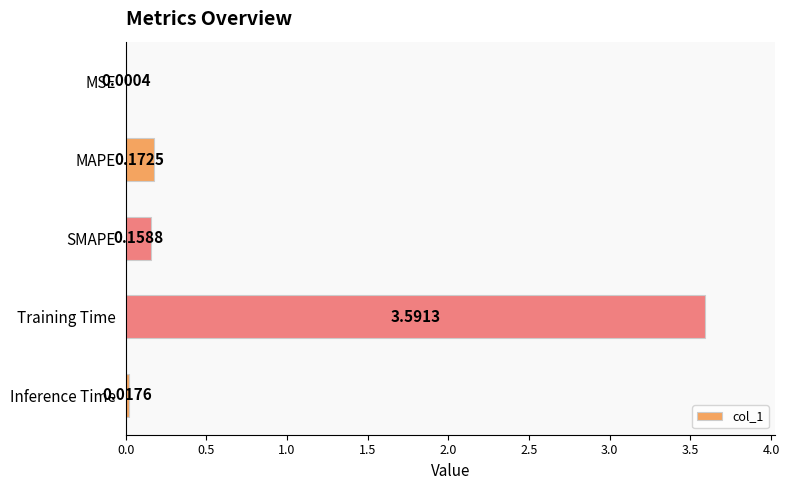

At which label is the value closest to 1?

MAPE